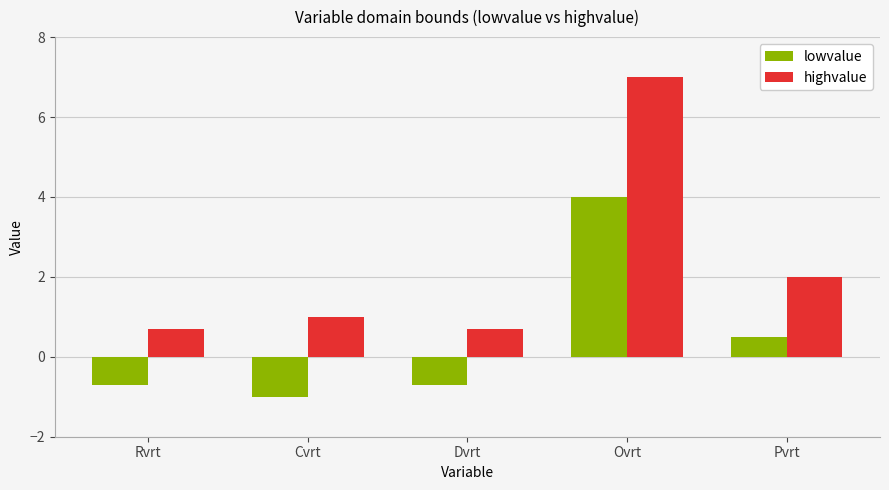

What is the spread (max minus min) of values at Cvrt?

2.0